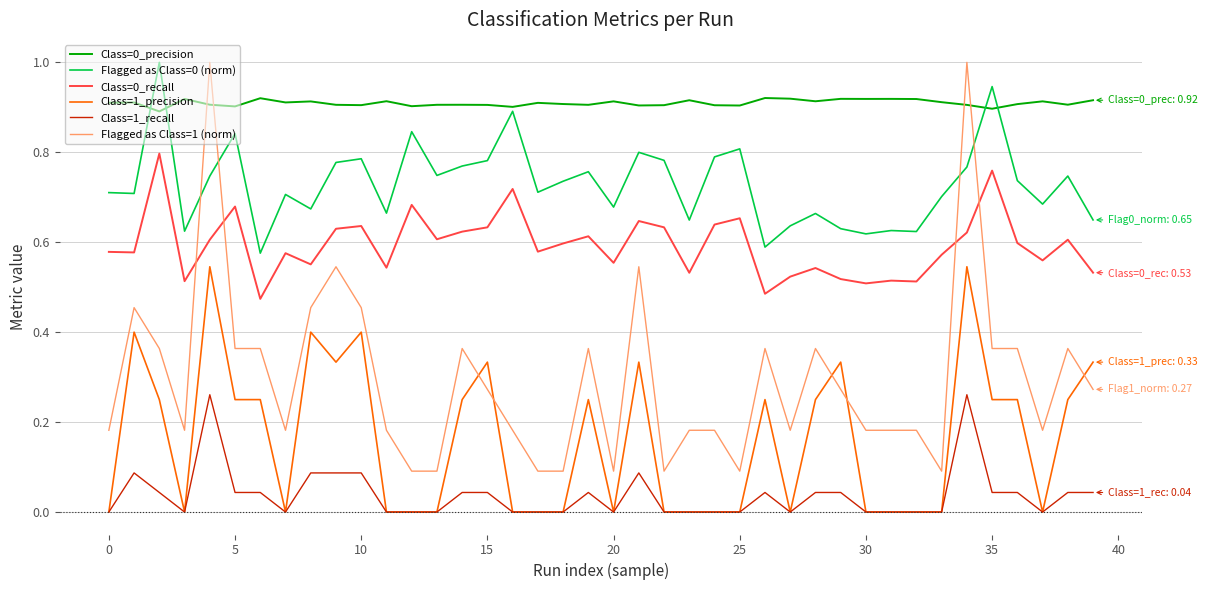

What is the greatest value displayed?

1.0